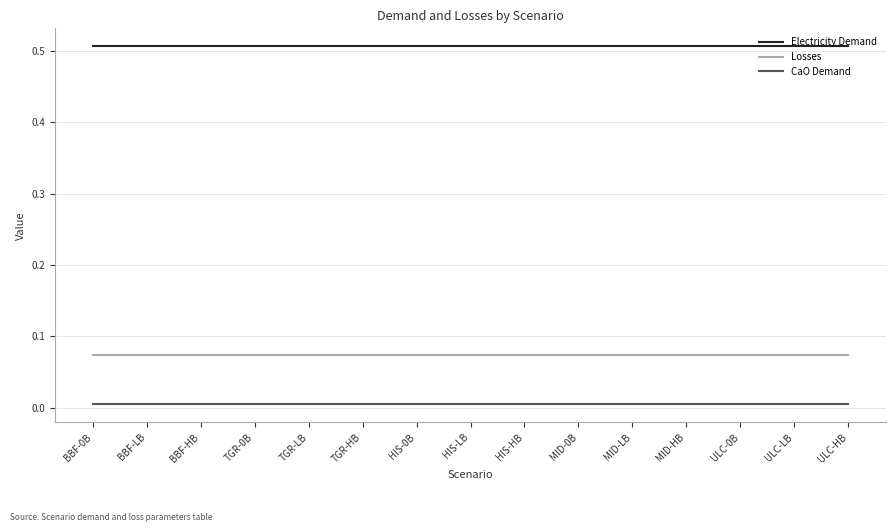

Is the value of CaO Demand at ULC-LB greater than the value of Losses at BBF-0B?

No